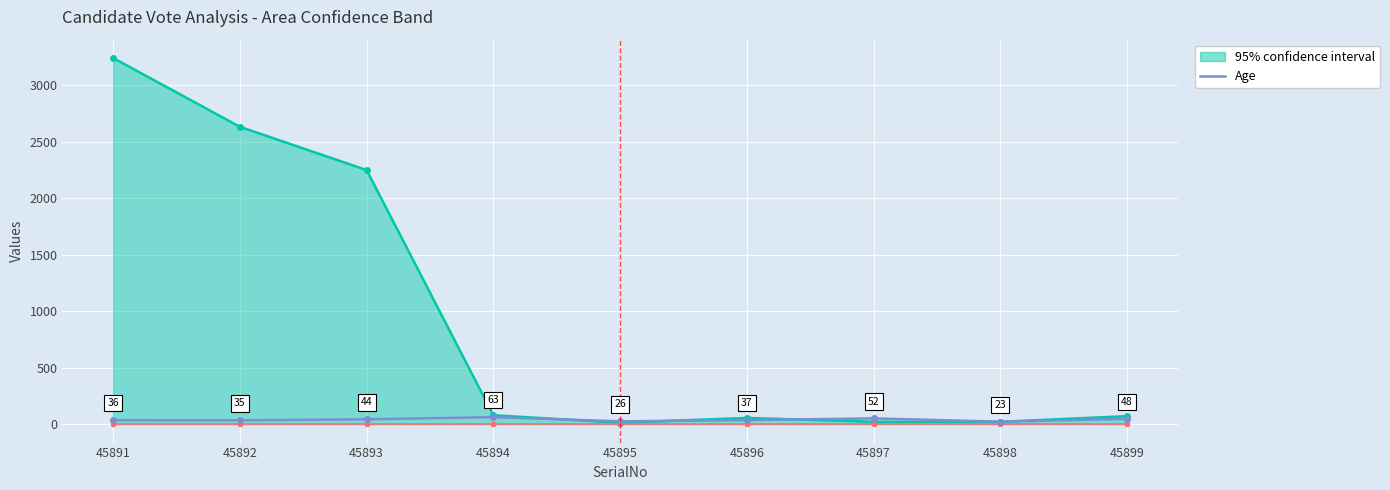

Between 45898 and 45899, which series saw the biggest shift?

95% confidence interval